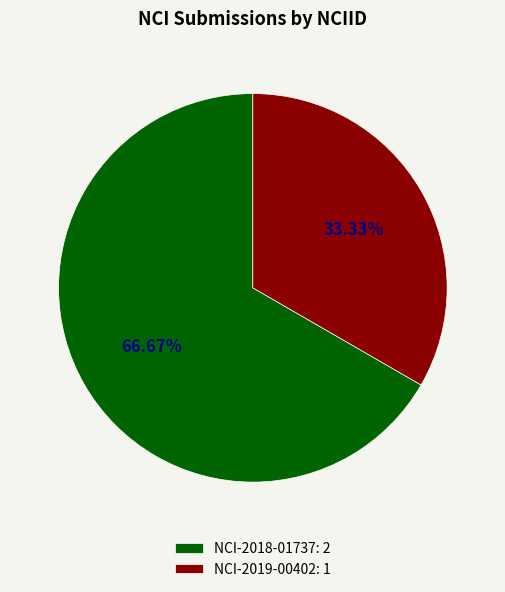

What is the largest slice in the pie chart?

NCI-2018-01737